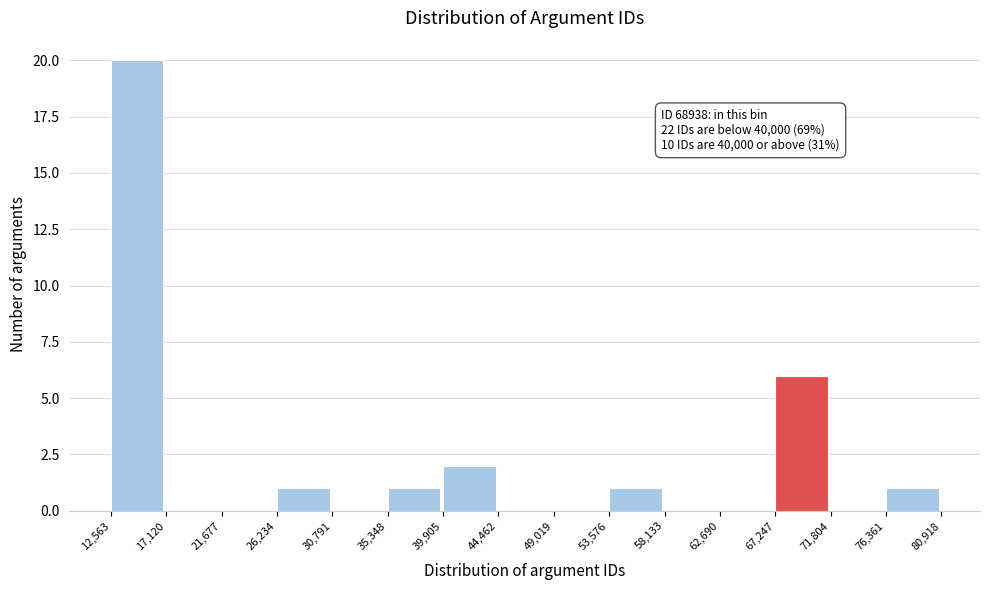

Over which range of the x-axis is the bar tallest?

12,563 to 17,120